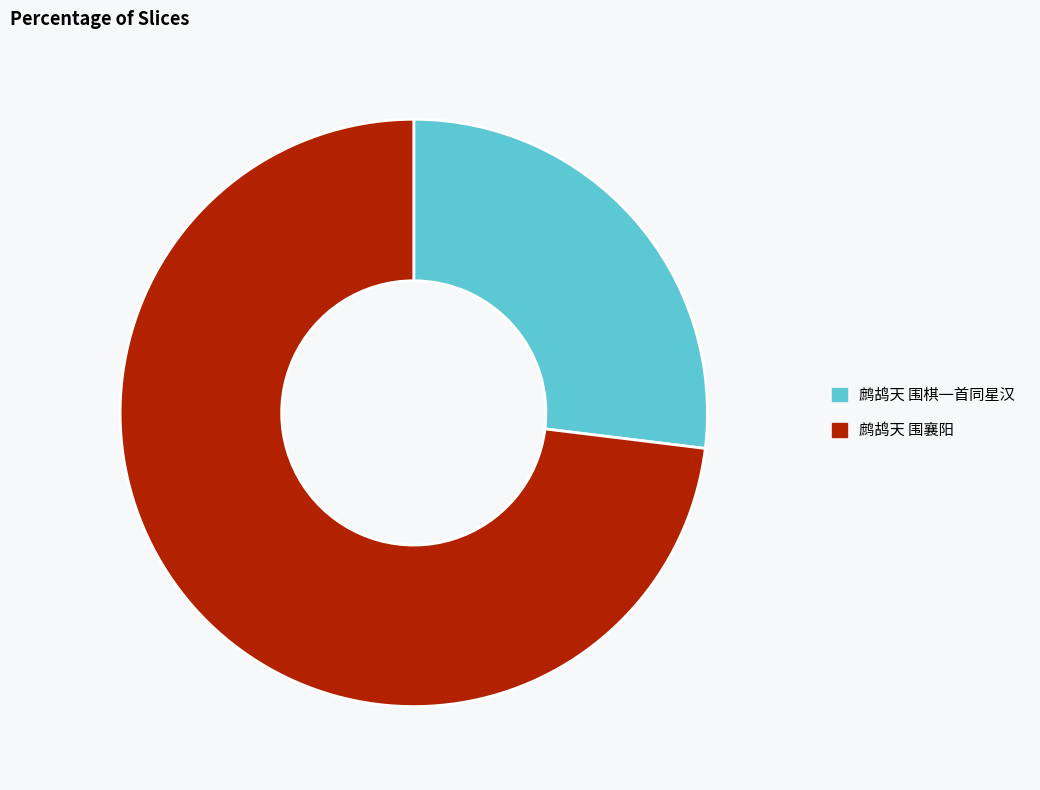

Rank the categories by value from highest to lowest.

鹧鸪天 围襄阳, 鹧鸪天 围棋一首同星汉